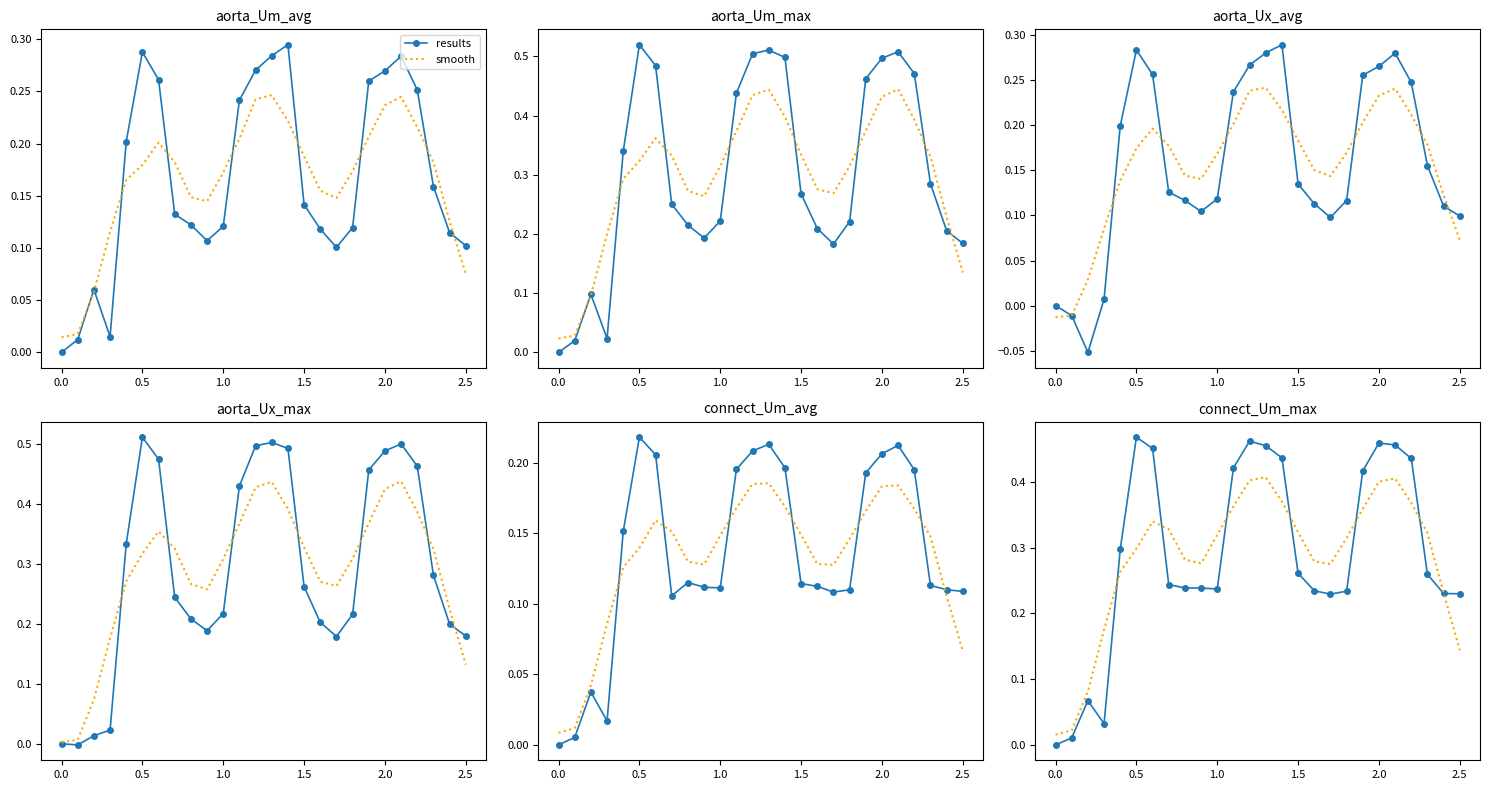

At which category does results reach its first local peak?

0.5